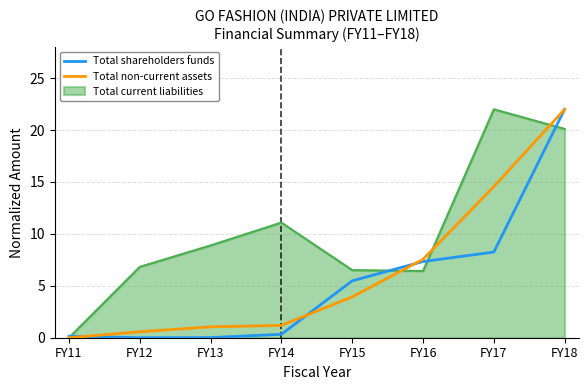

List the series in order of their overall mean, lowest first.

Total shareholders funds, Total non-current assets, Total current liabilities